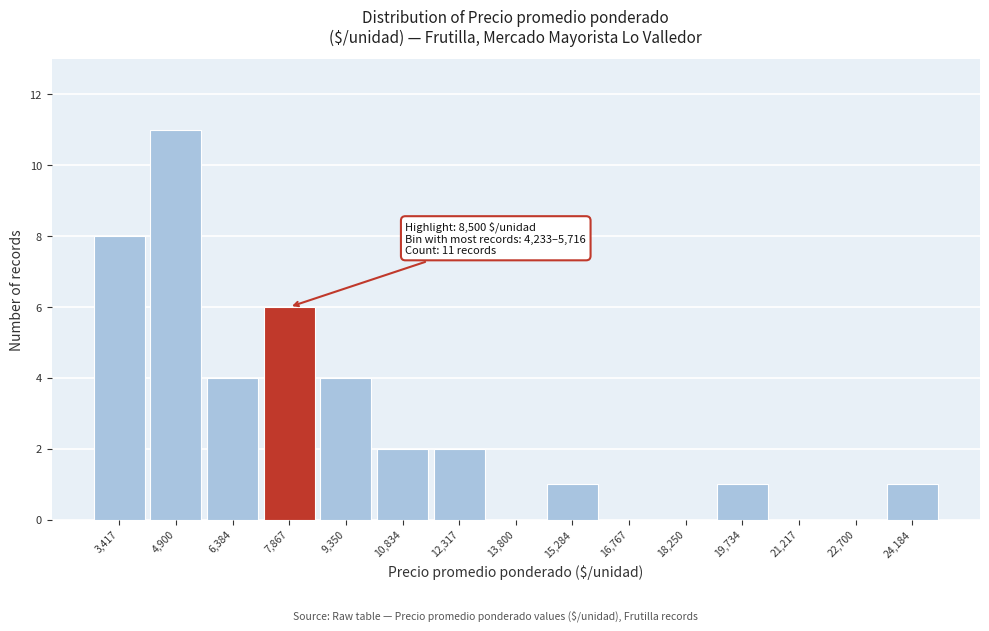

Over which range of the x-axis is the bar tallest?

4200 to 5800